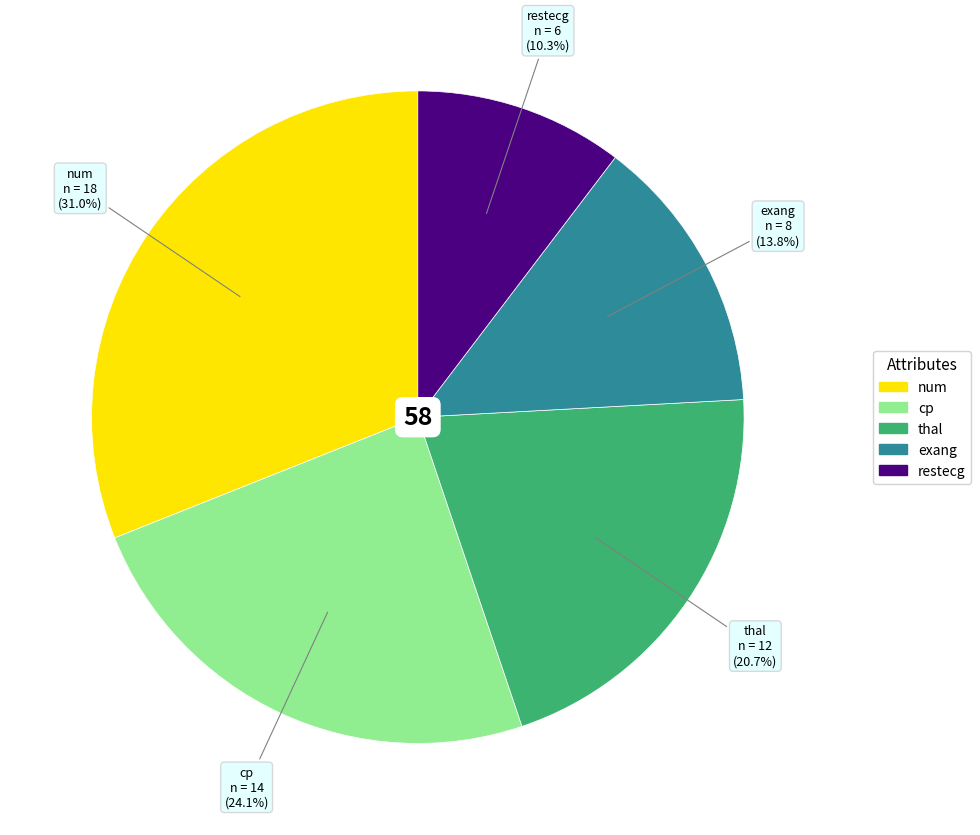

How many segments does this pie chart have?

5